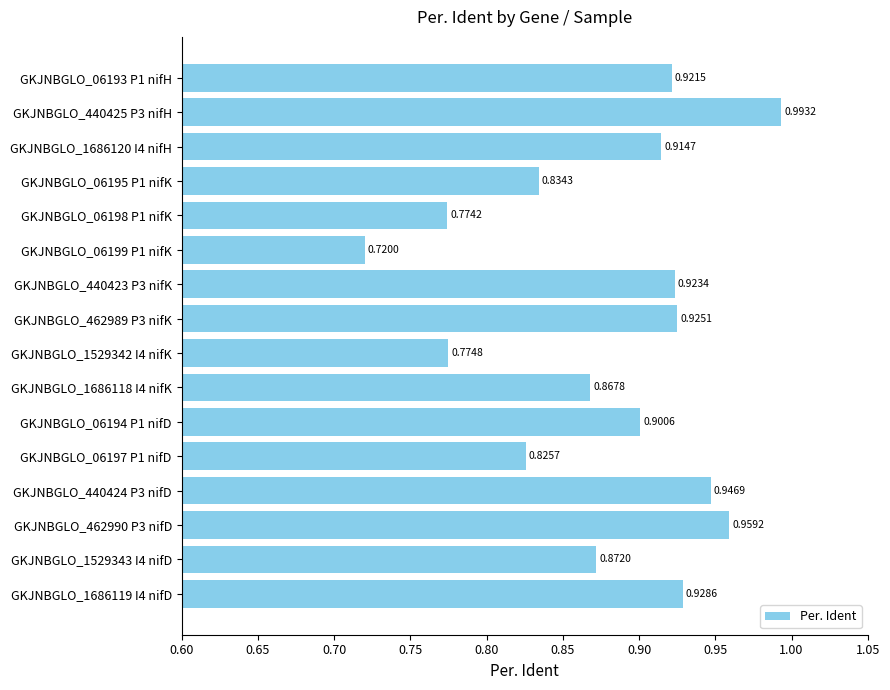

Are the bars grouped side by side (vs. stacked)?

No